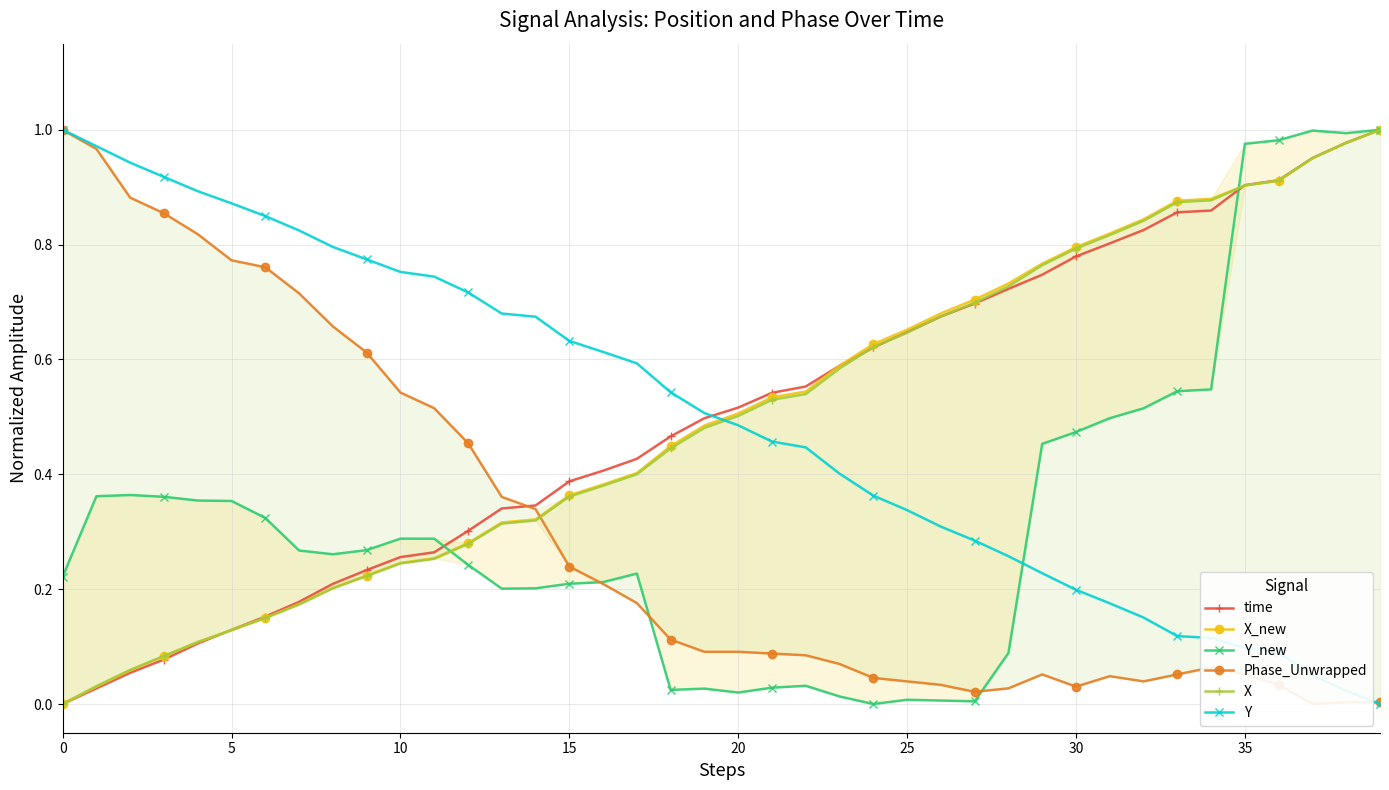

At 5, list the series in order from largest to smallest.

Y, Phase_Unwrapped, Y_new, X, X_new, time